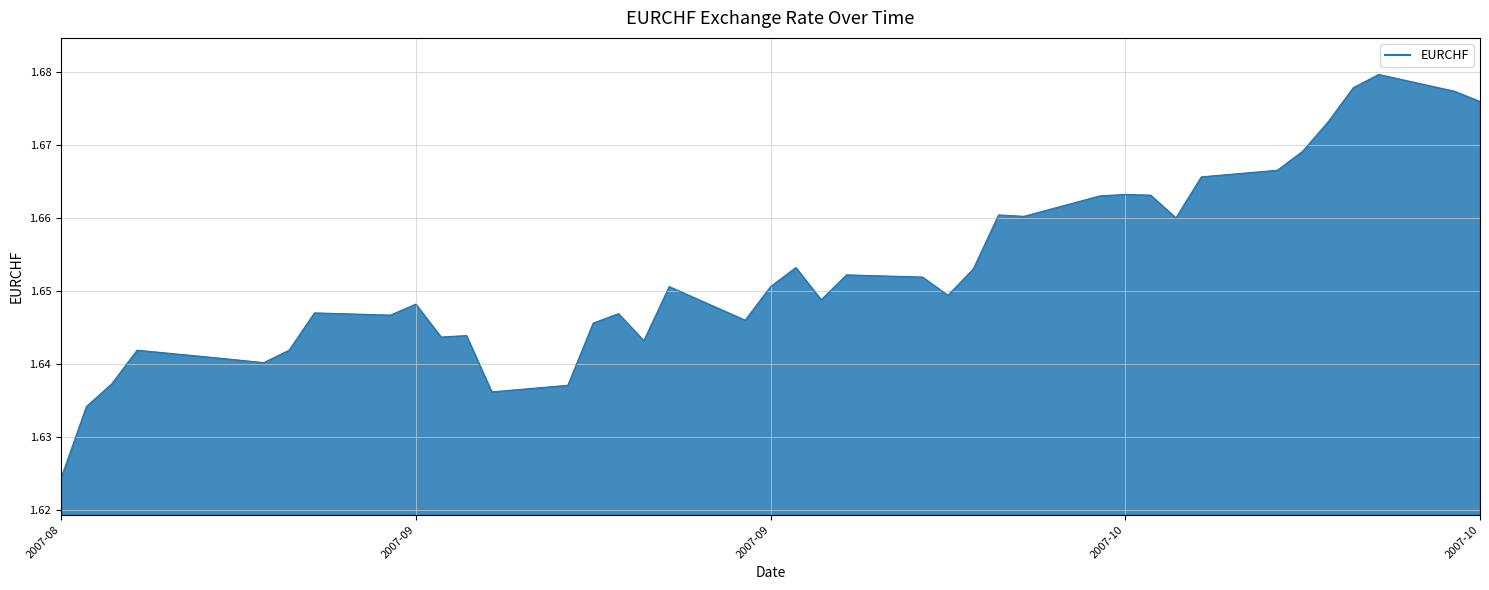

Does the chart have visible grid lines?

Yes